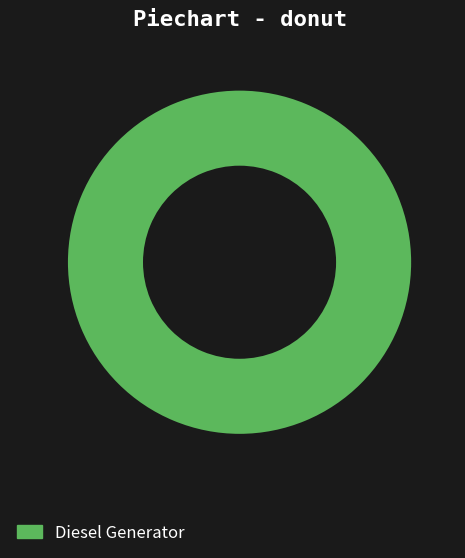

True or false: Diesel Generator accounts for 100% of the total.

True